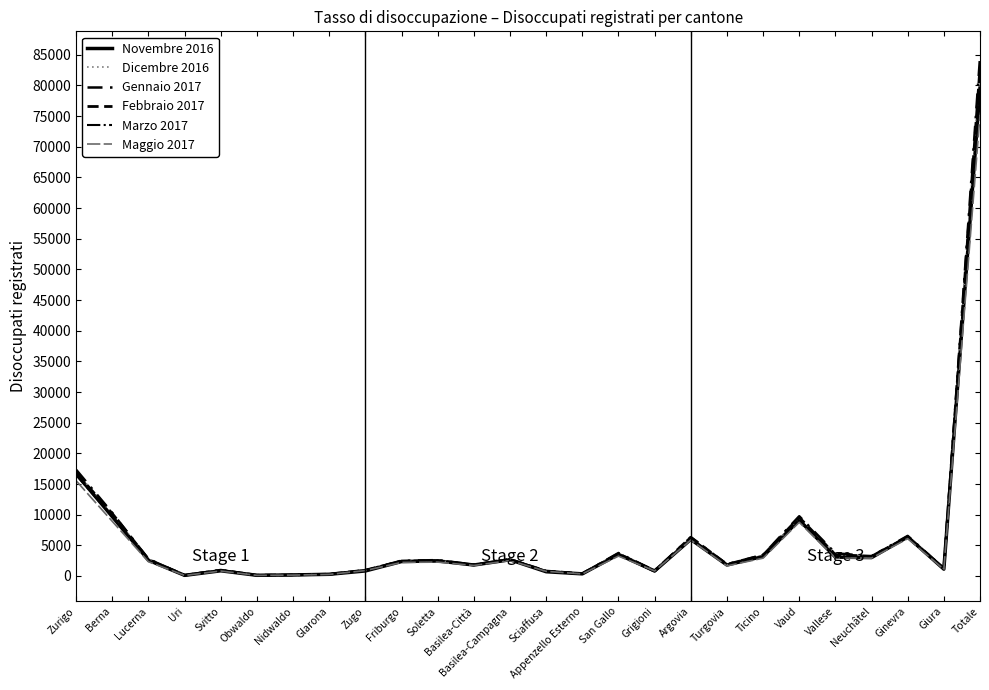

Reading left to right, transcribe all the data shown in this chart.

Novembre 2016: 16663	9670	2568	104	848	113	169	277	824	2355	2458	1790	2646	695	350	3523	813	5965	1795	3193	9115	3080	3001	6371	1116	79562
Dicembre 2016: 16956	10148	2783	107	885	121	181	290	894	2460	2542	1789	2701	738	360	3625	843	6149	1814	3388	9437	3658	3086	6469	1223	82702
Gennaio 2017: 17327	10284	2764	122	959	114	172	284	929	2495	2590	1849	2706	773	379	3752	875	6311	1917	3452	9749	3716	3212	6541	1264	84594
Febbraio 2017: 16832	10176	2714	115	957	124	177	290	952	2417	2507	1798	2703	810	373	3637	805	6315	1894	3397	9557	3470	3225	6342	1270	82916
Marzo 2017: 16459	9777	2524	108	898	122	165	277	924	2345	2433	1813	2642	790	353	3484	718	6102	1785	3215	9187	3128	3116	6274	1184	79871
Maggio 2017: 15527	8903	2322	92	811	98	144	253	887	2215	2263	1711	2523	757	339	3241	825	5857	1648	2909	8758	2941	2914	6093	1081	75155